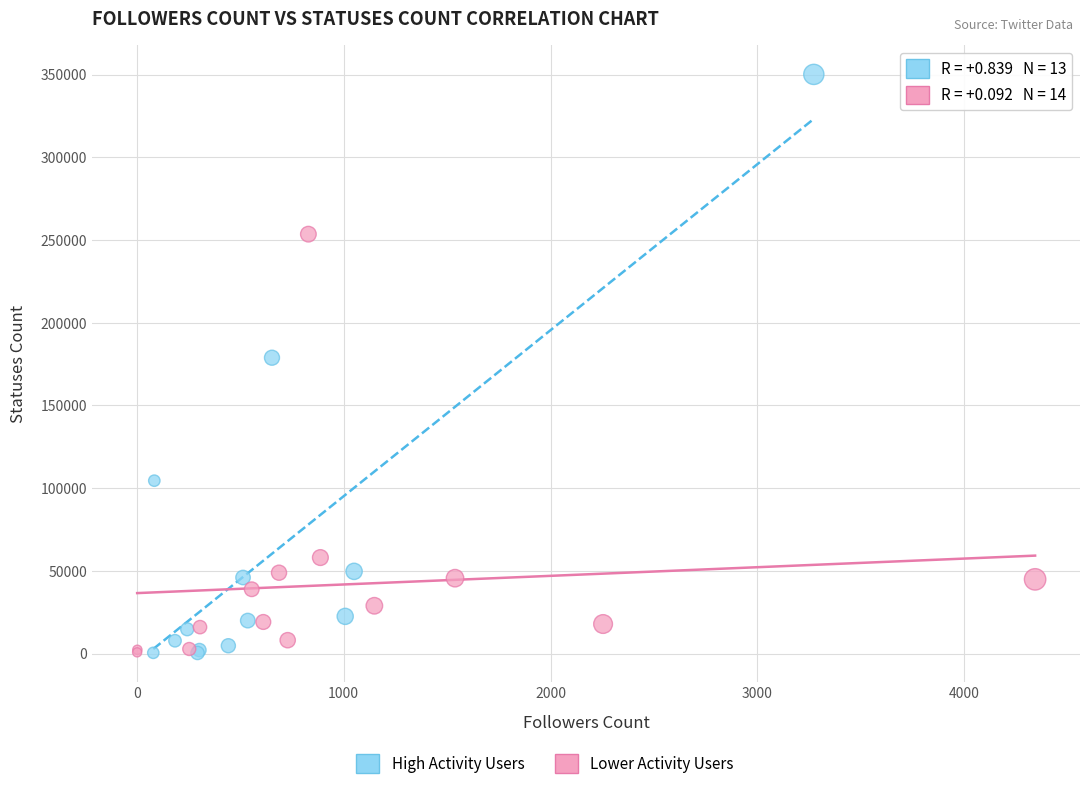

Which series has the largest Y range (max minus min)?

High Activity Users